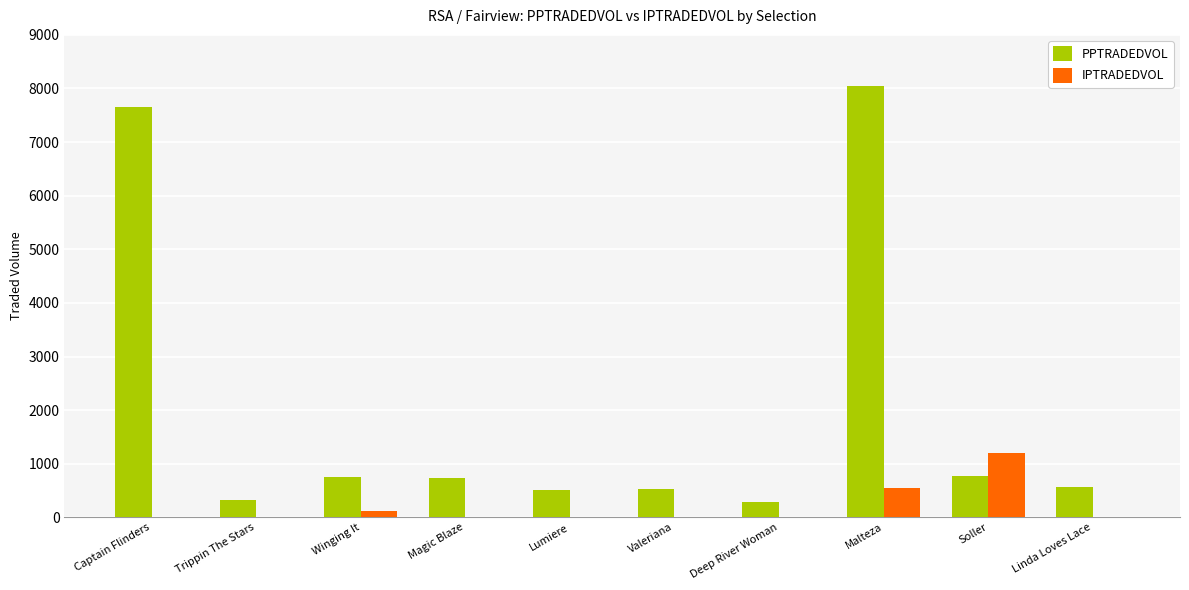

What is the sum of all PPTRADEDVOL values?

20185.4